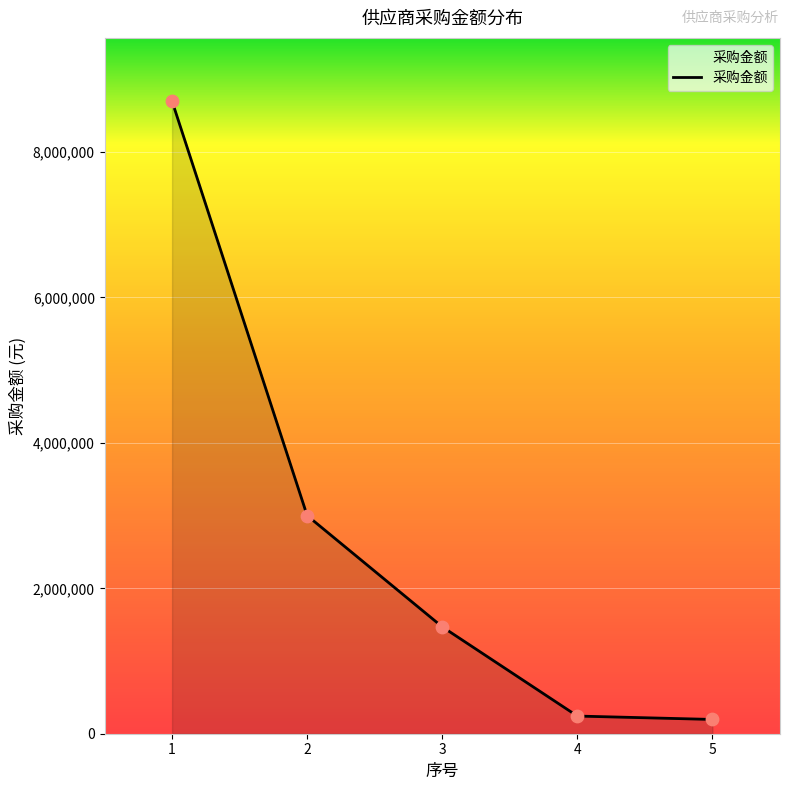

Approximately how many times larger is the value at 2 compared to 5?

15.3